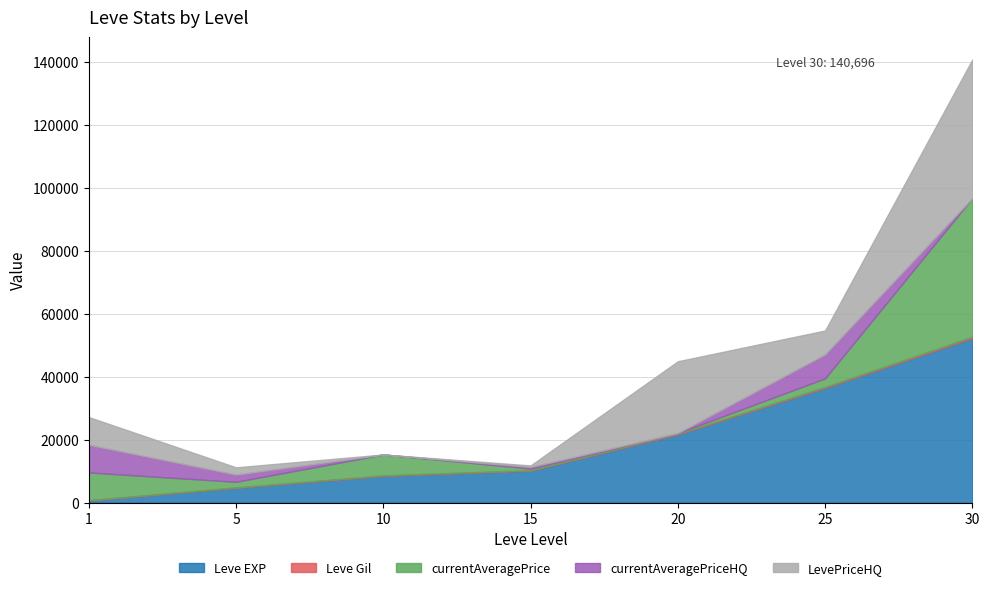

The value of Leve EXP at 10 is 13004. True or false?

False